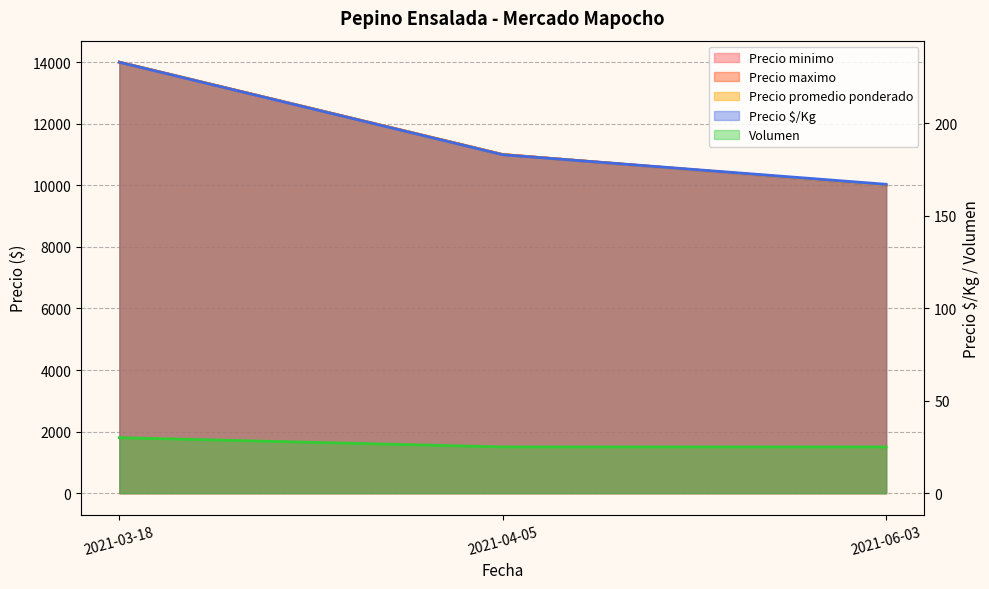

Is the value of Precio maximo at 2021-03-18 greater than the value of Precio minimo at 2021-04-05?

Yes